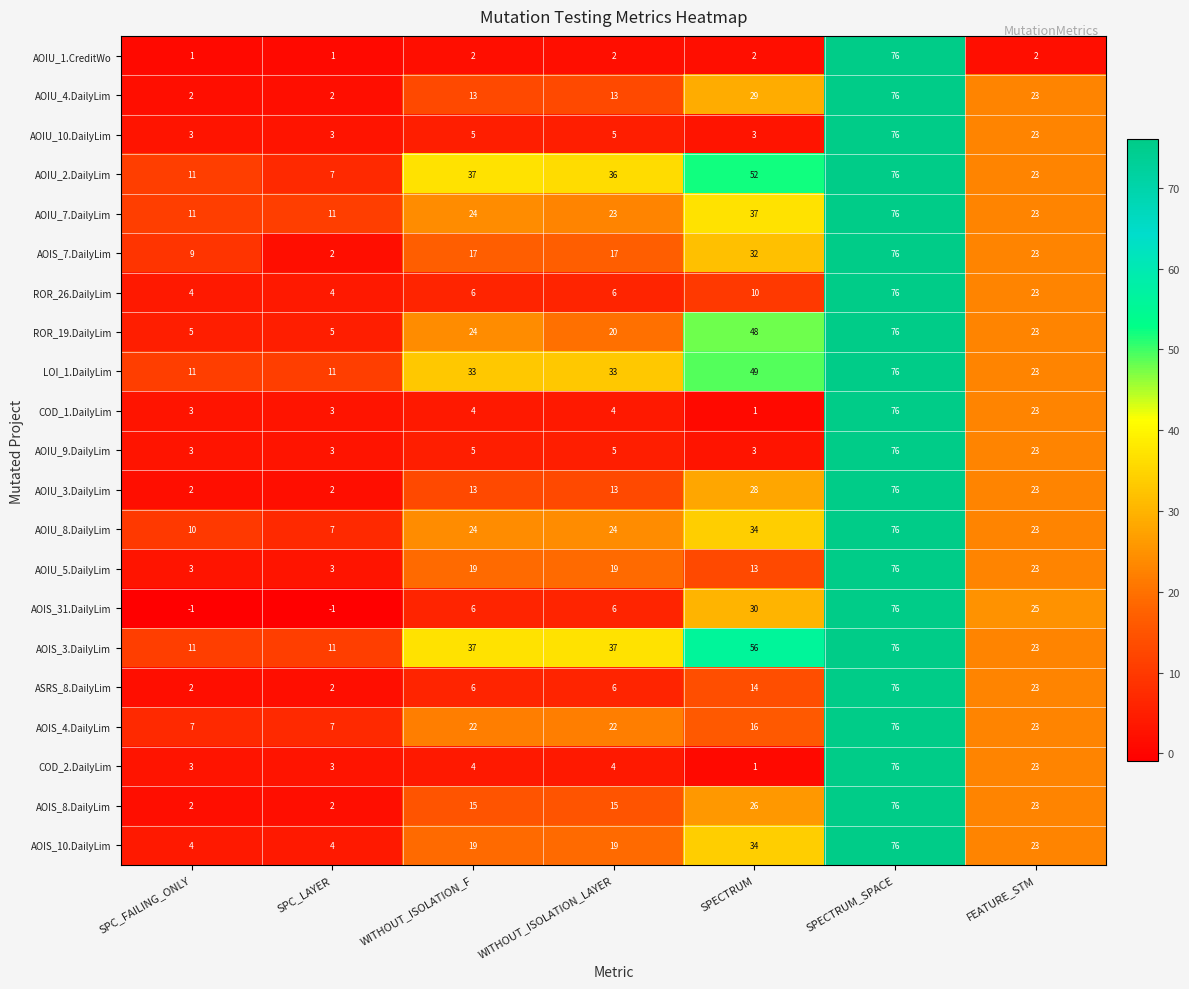

At how many categories does at least one series exceed 53?

2